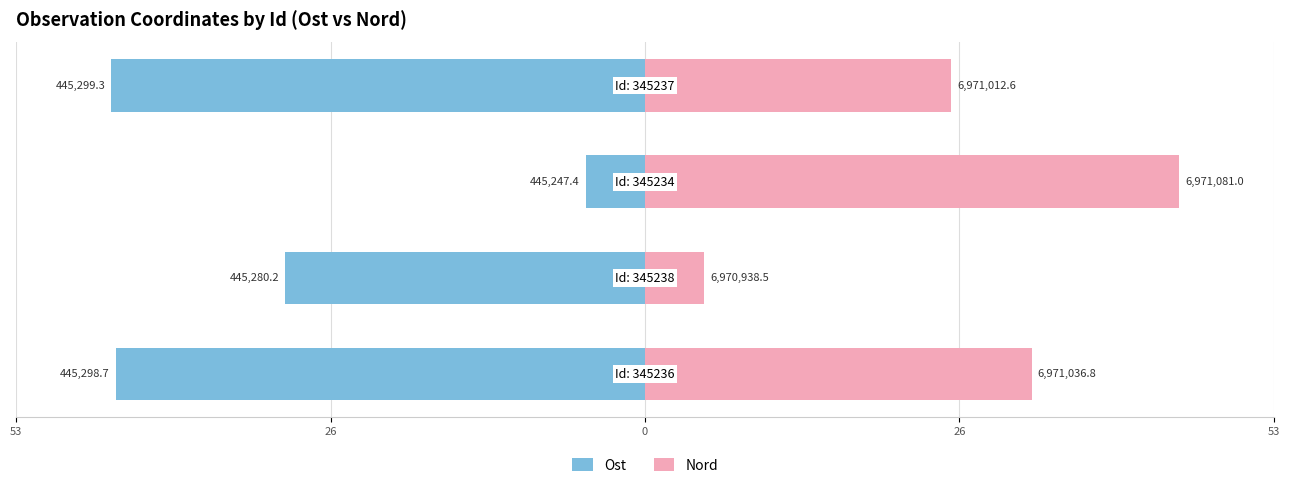

Is it true that Ost equals -7.1 at 0?

False